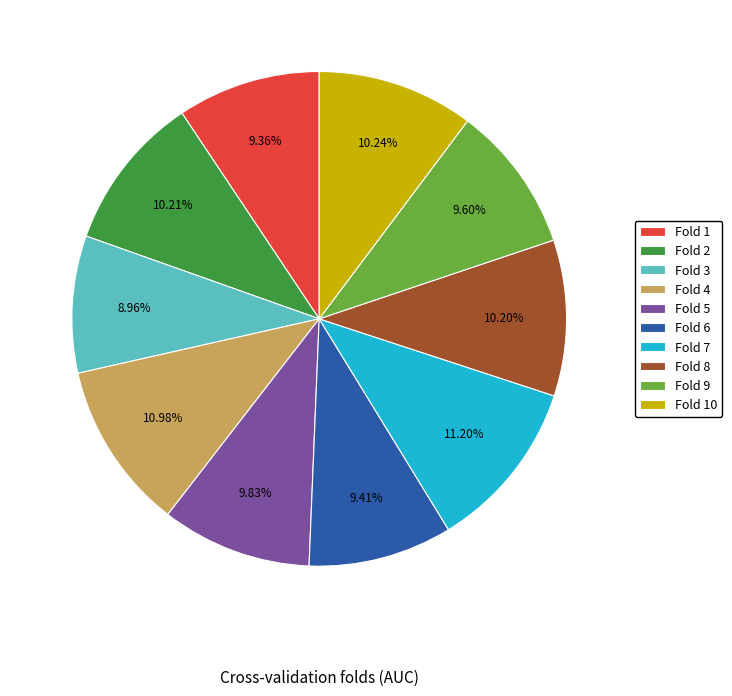

What percentage is NOT represented by Fold 9?

90.4%